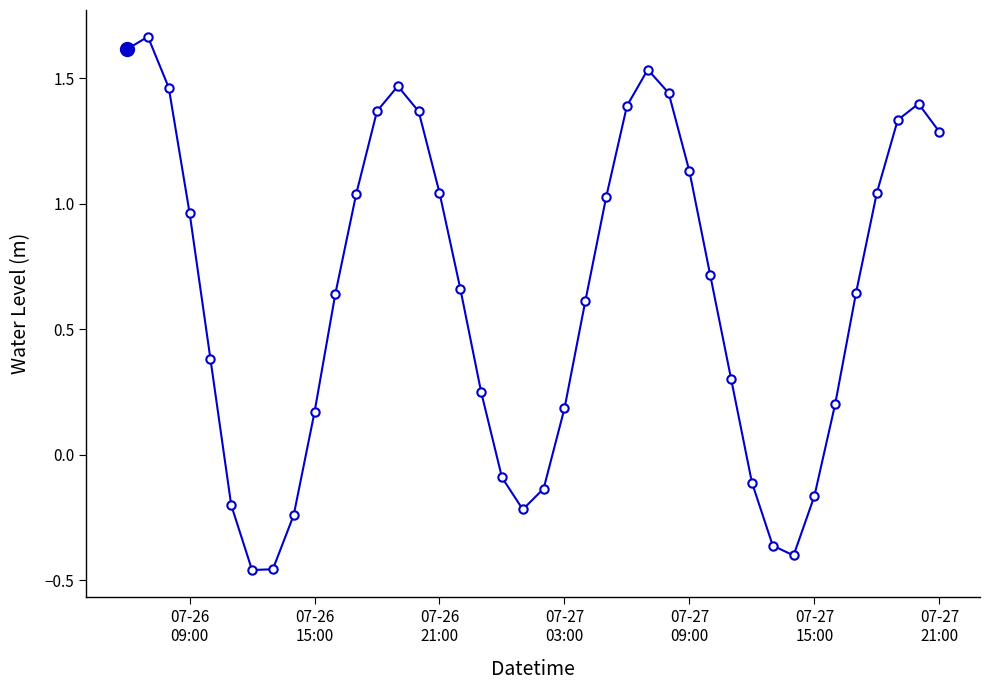

How many interior local valleys (lower than both neighbors) does the data have?

3